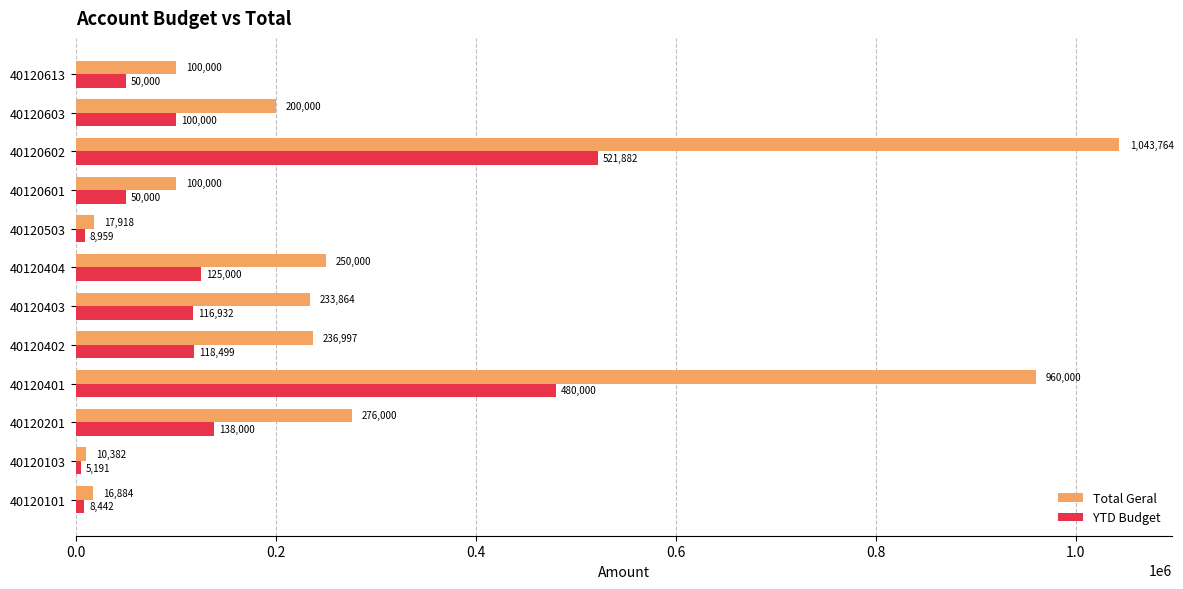

True or false: Total Geral has a value of 1589815.6 at 40120602.

False